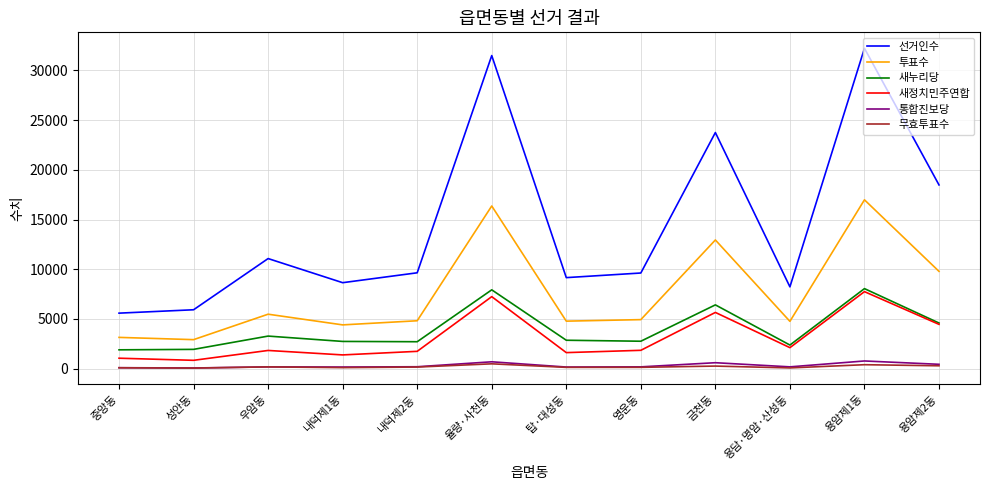

How many categories are shown in the chart?

12